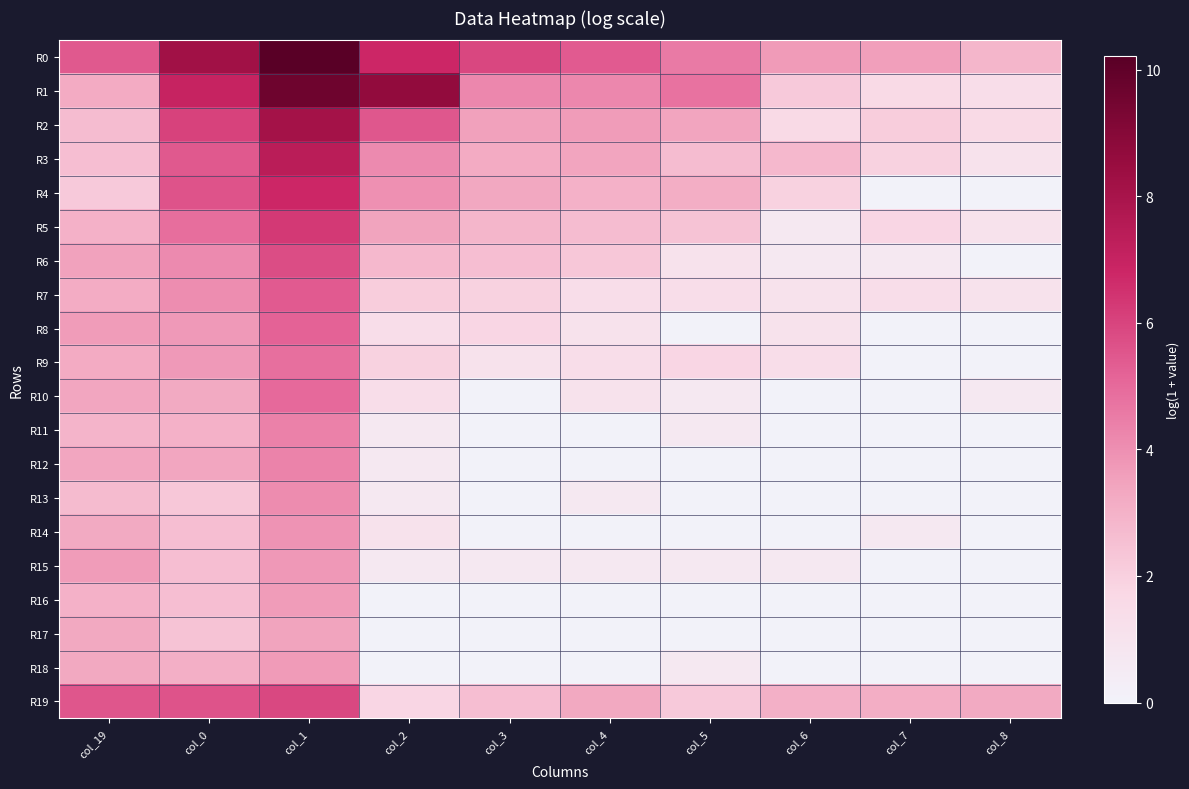

Which series has the largest range (max minus min)?

R1